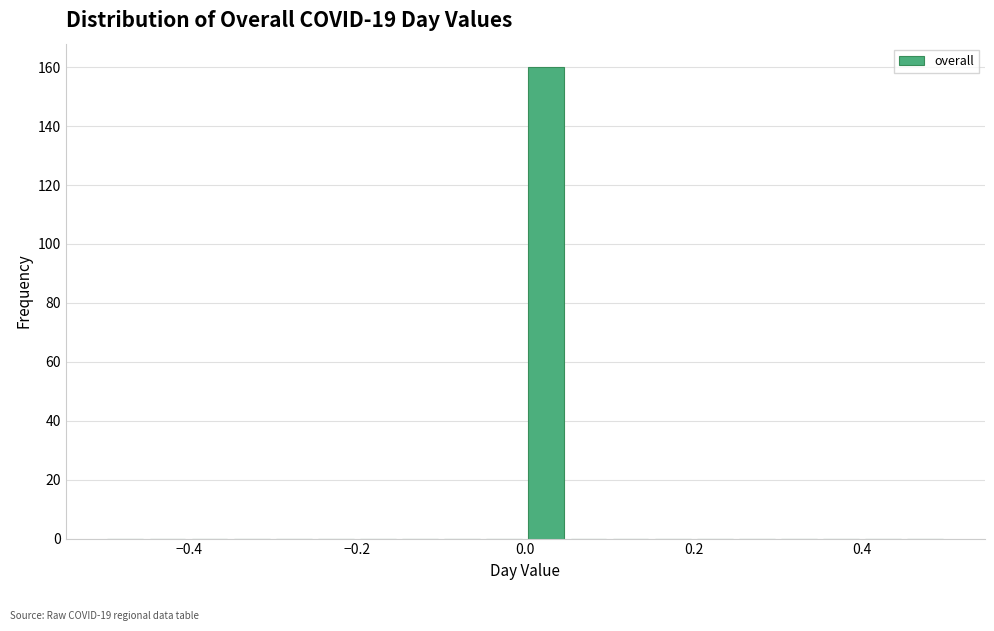

Around what value on the x-axis is the tallest bar? Give the approximate position of its centre, as read against the axis.

0.02